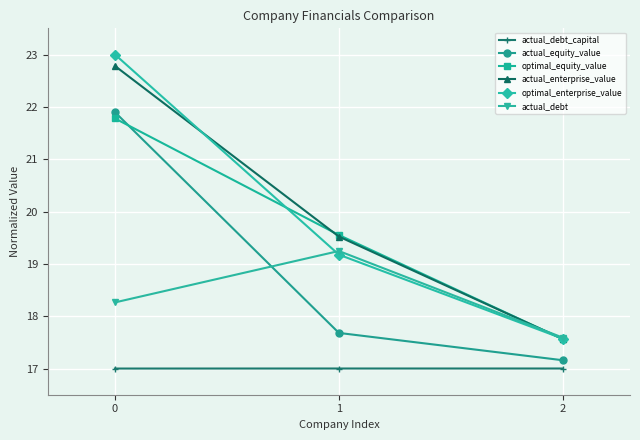

Reading right to left, extract all data points from this chart.

actual_debt_capital: 2=17.0	1=17.0	0=17.0
actual_equity_value: 2=17.2	1=17.7	0=21.9
optimal_equity_value: 2=17.6	1=19.6	0=21.8
actual_enterprise_value: 2=17.6	1=19.5	0=22.8
optimal_enterprise_value: 2=17.6	1=19.2	0=23.0
actual_debt: 2=17.6	1=19.2	0=18.3